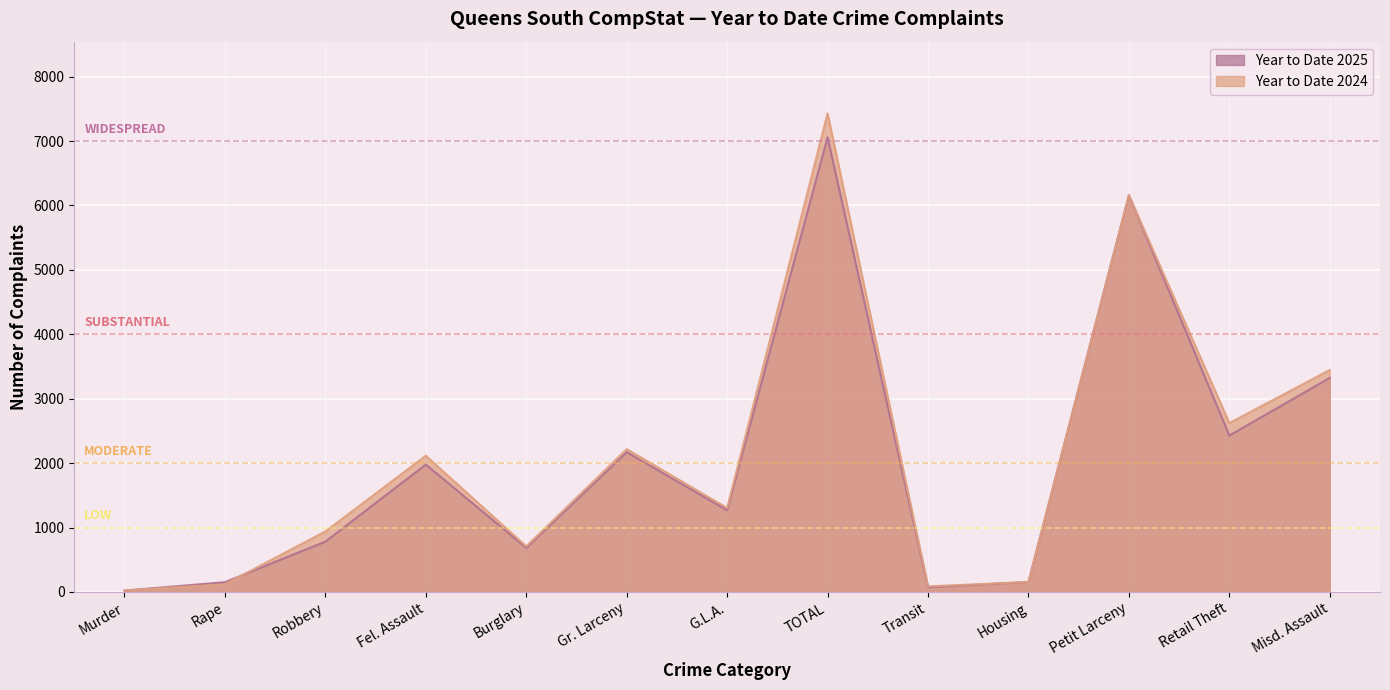

What is the approximate value of Year to Date 2025 at TOTAL?

7058